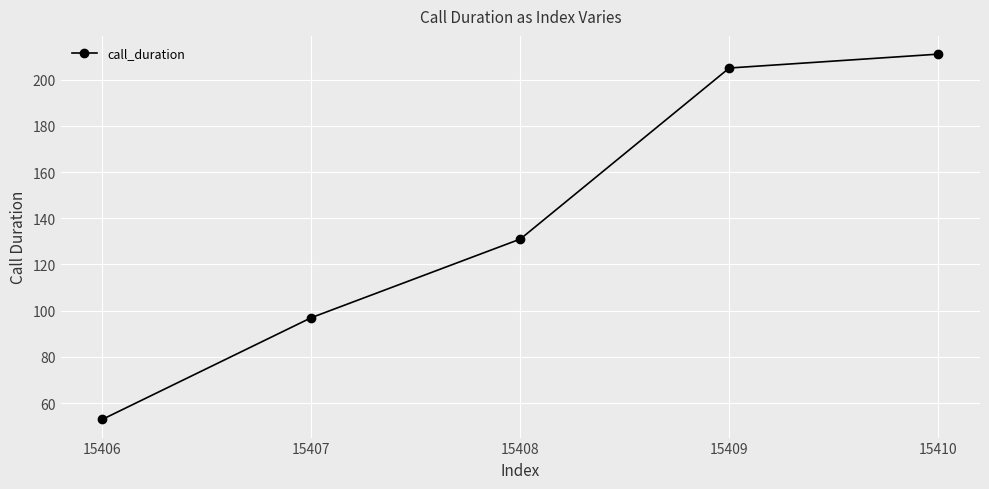

How many series are shown in this chart?

1